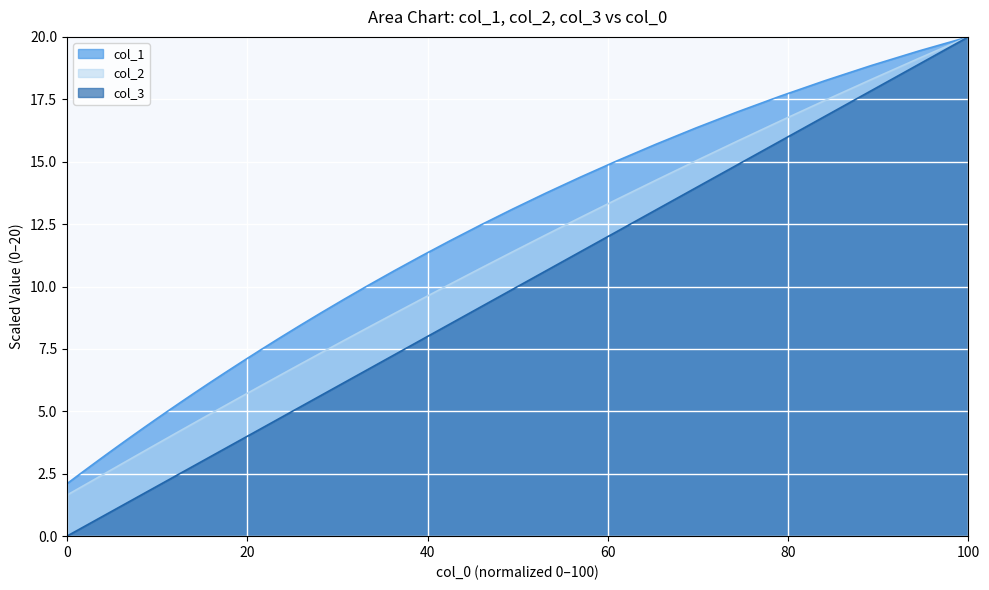

Is it true that col_1 equals 2.1 at 0?

True